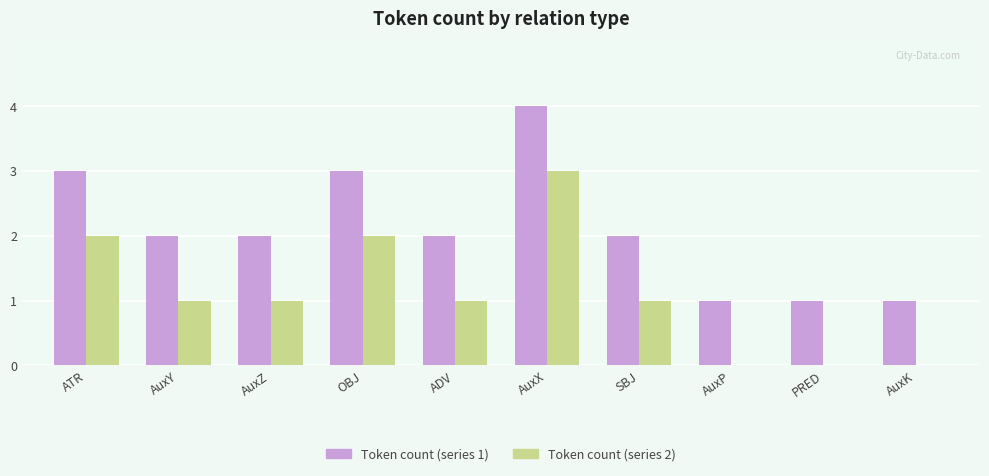

Which series has the largest total across all categories?

Token count (series 1)